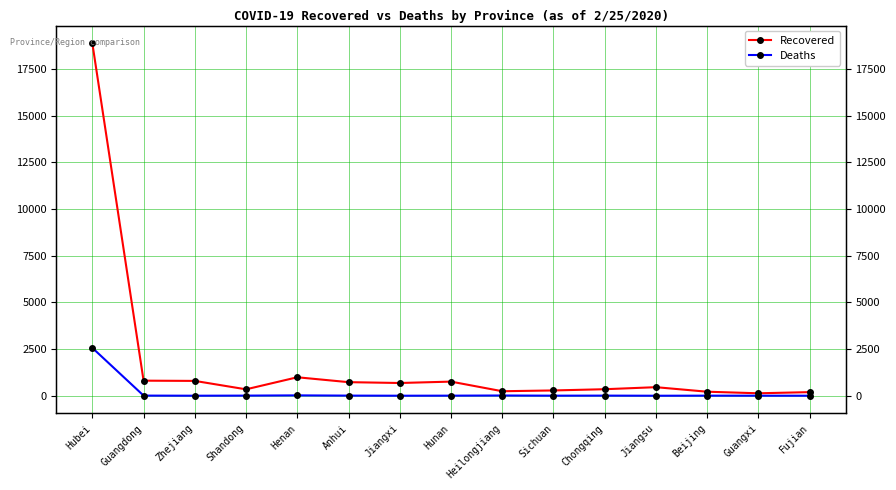

Which series has the widest spread of values?

Recovered